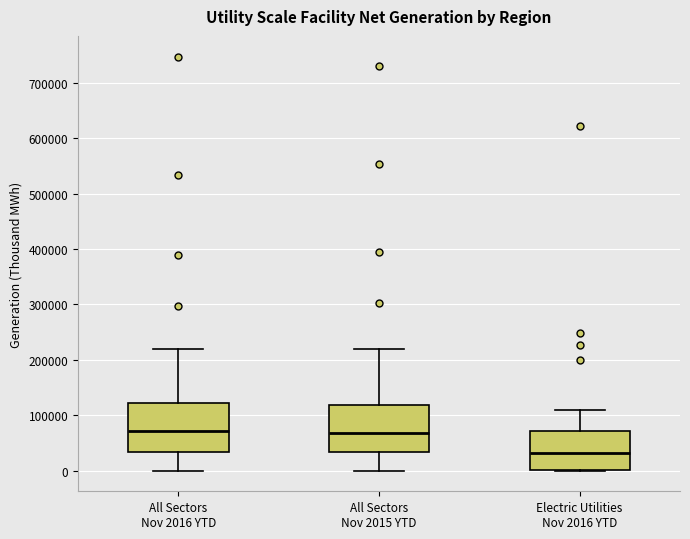

Reading left to right, read every box against the y-axis: the position of its median line, the range the box covers, and the ends of its whiskers. The values are not printed on the chart, so give them approximately, as read against the axis.

All Sectors Nov 2016 YTD: median 70000, box 30000 to 120000, whiskers 0 to 220000
All Sectors Nov 2015 YTD: median 70000, box 30000 to 120000, whiskers 0 to 220000
Electric Utilities Nov 2016 YTD: median 30000, box 0 to 70000, whiskers 0 to 110000